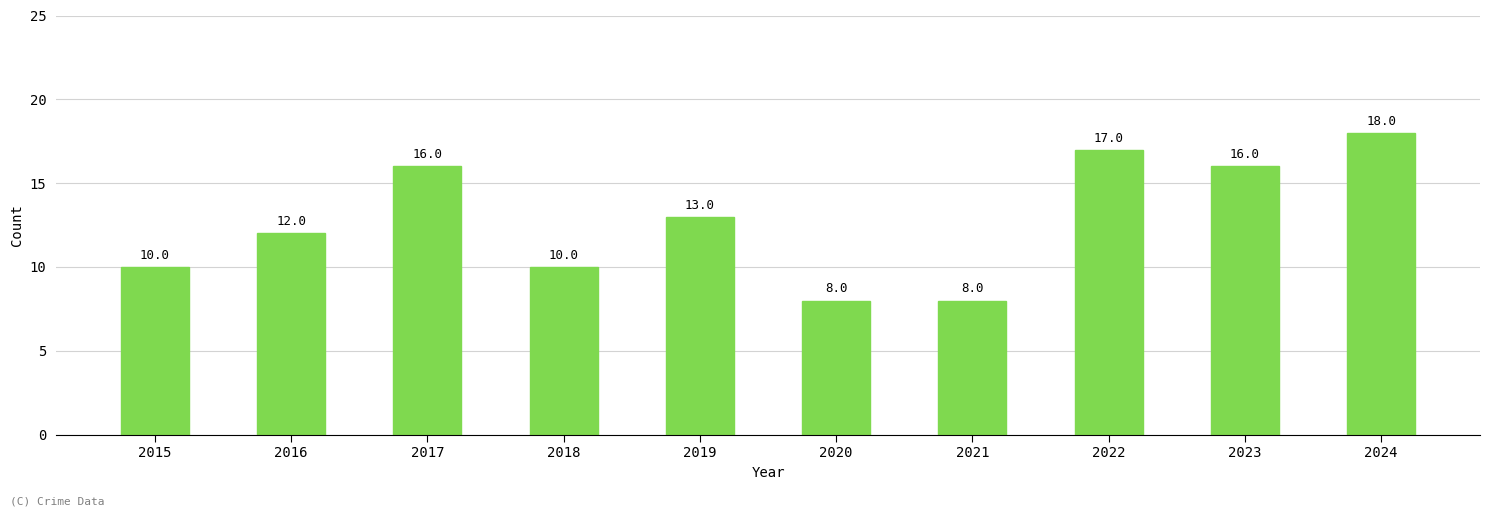

Is it true that the value at 2016 is 20?

False